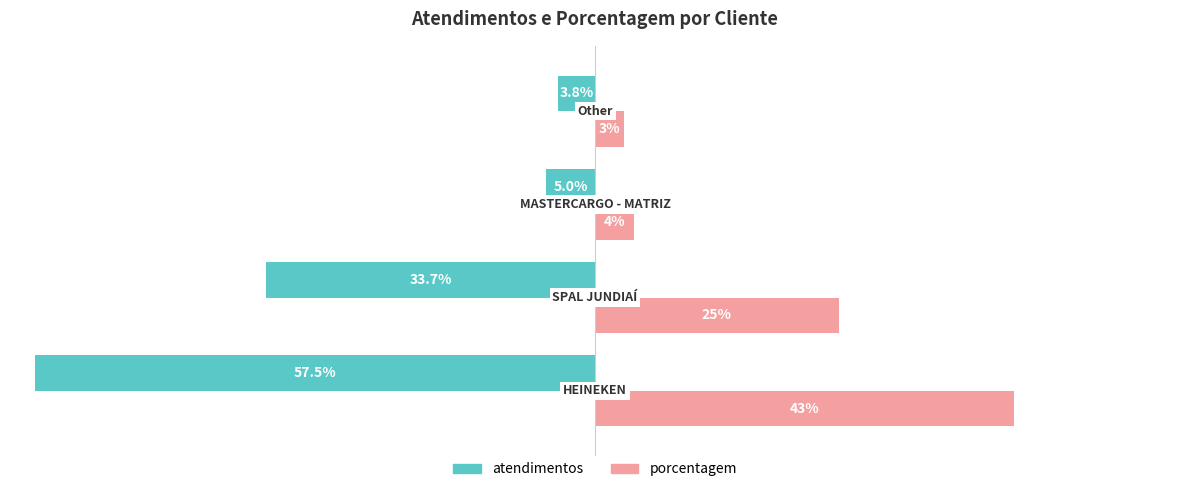

Rank the series by their average value, from lowest to highest.

atendimentos, porcentagem